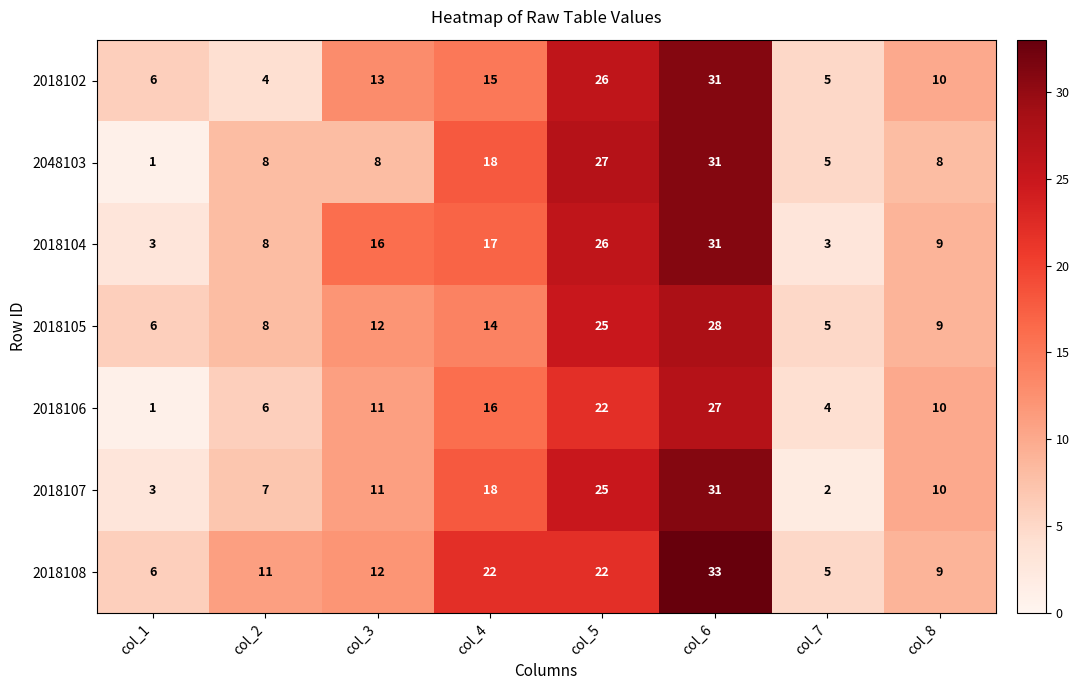

Which series has the widest spread of values?

2048103